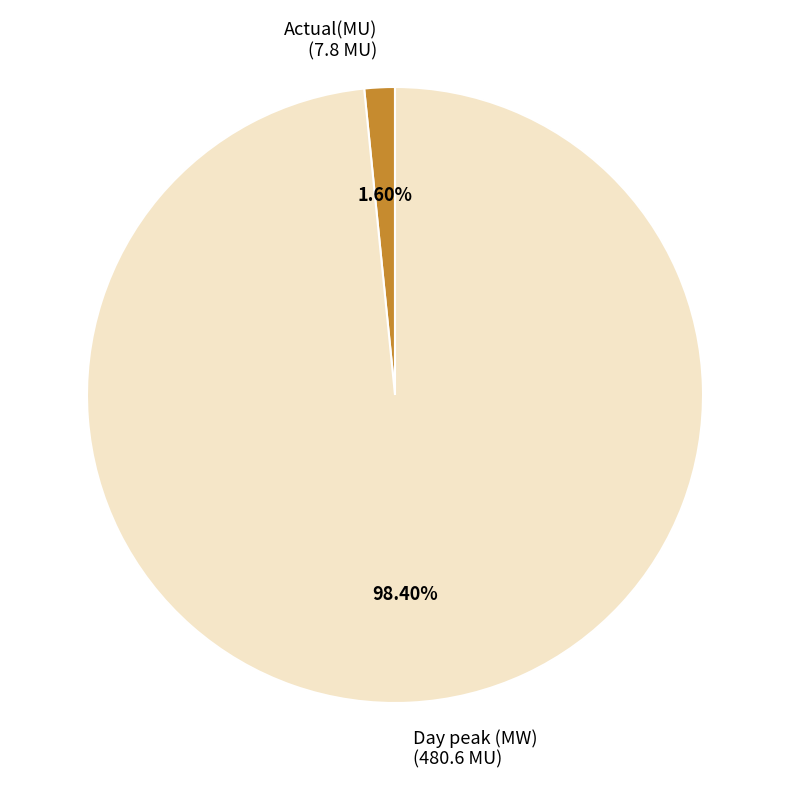

To the nearest percent, what is the combined percentage of Day peak (MW) and Actual(MU)?

100%